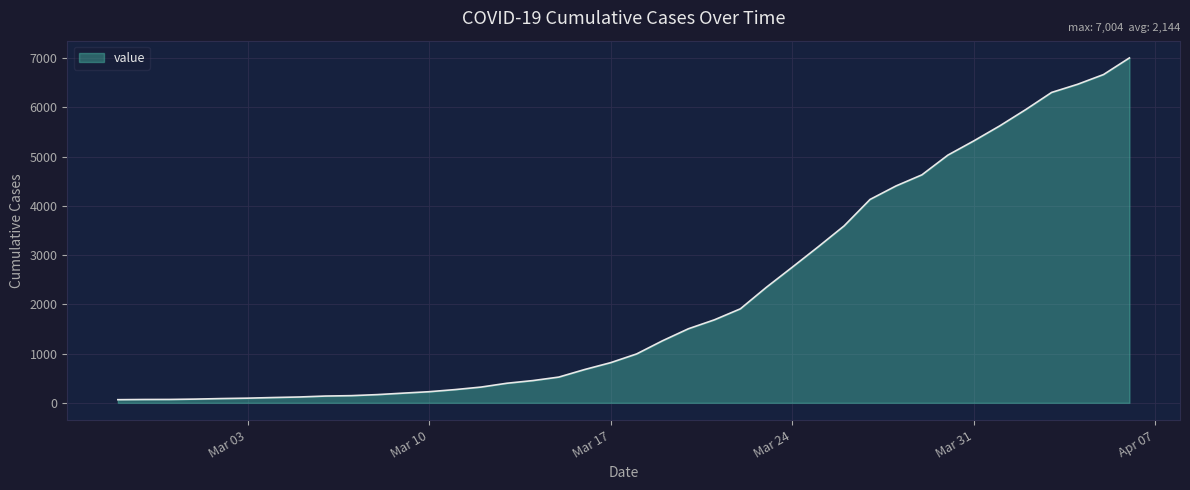

What is the greatest value displayed?

7004